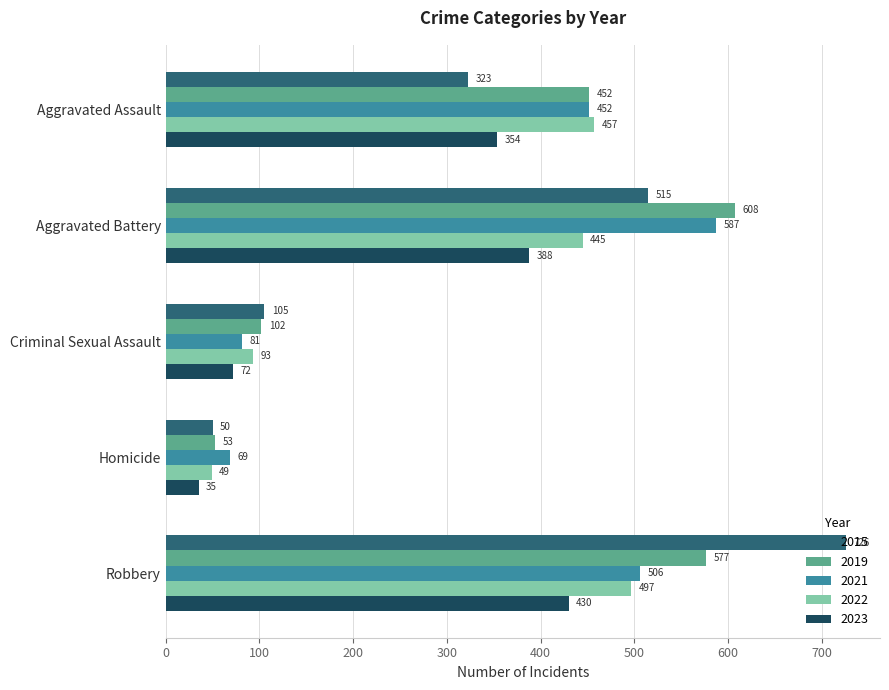

Is the value of 2019 at Criminal Sexual Assault greater than the value of 2023 at Robbery?

No